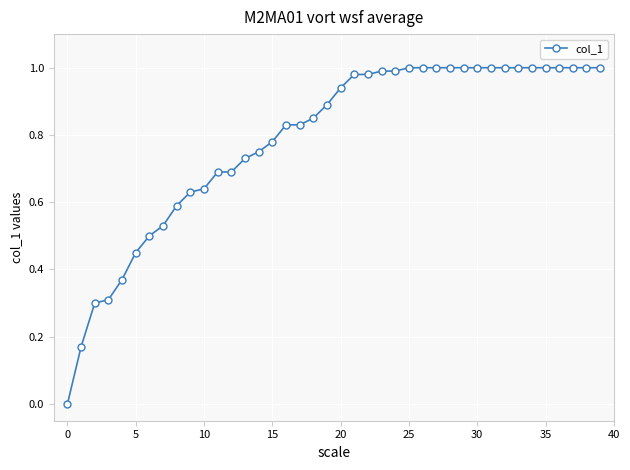

What is the sum of all values?

31.4